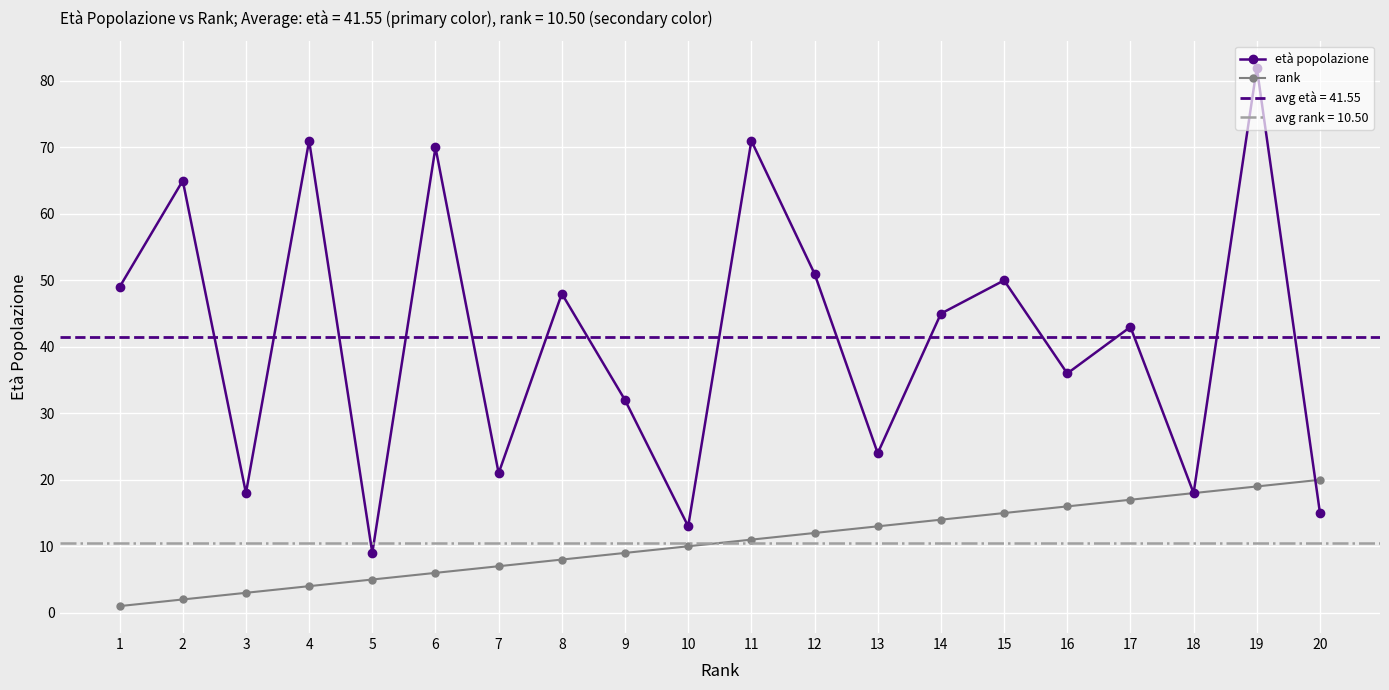

Rank the series at 14 from lowest to highest value.

rank, età popolazione